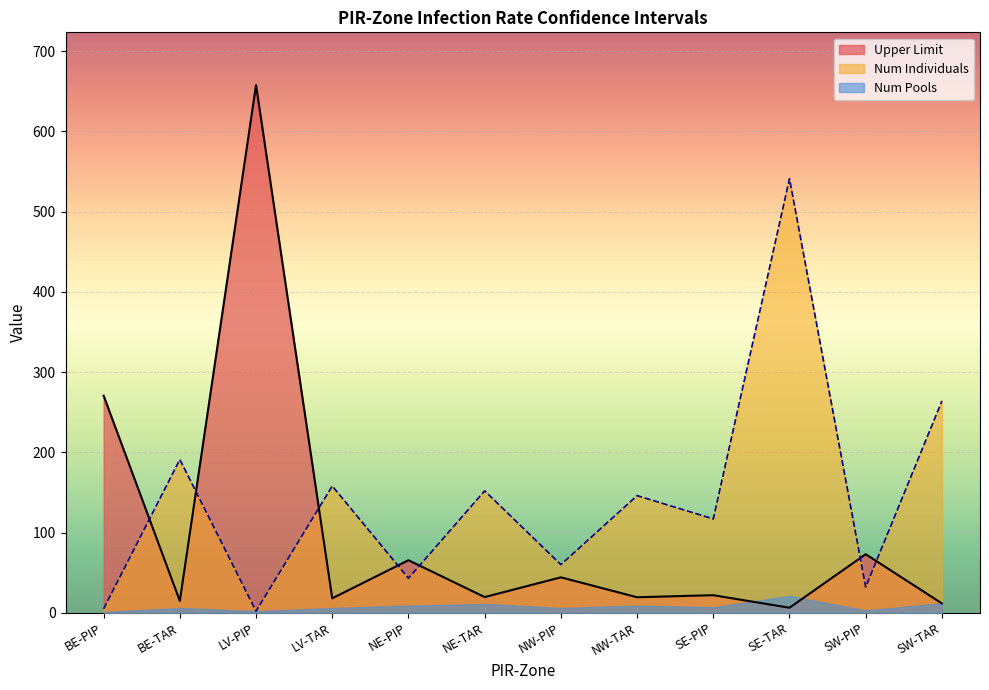

True or false: Num Individuals has more than 0 interior local peaks.

True